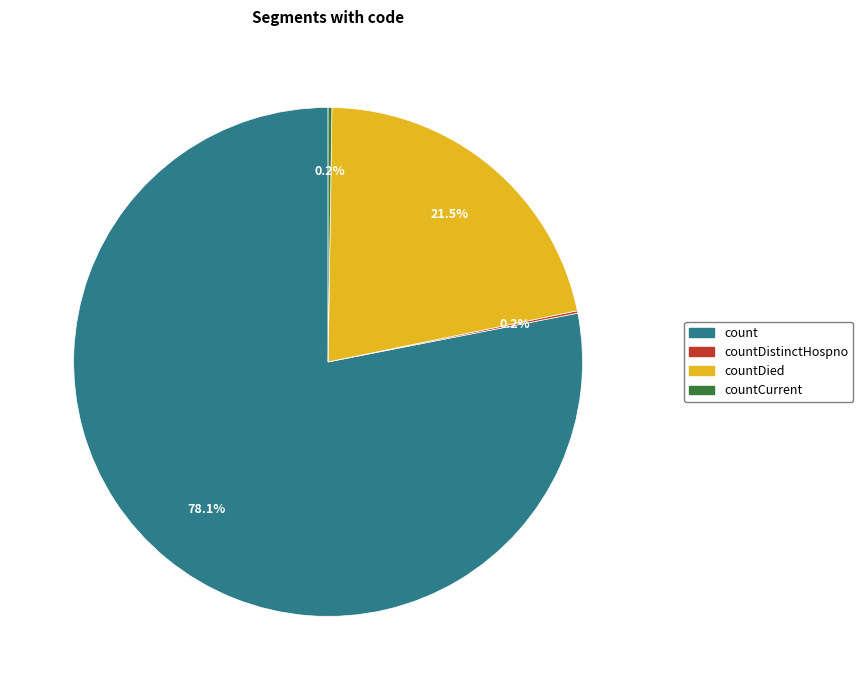

Does any single category account for the majority?

Yes